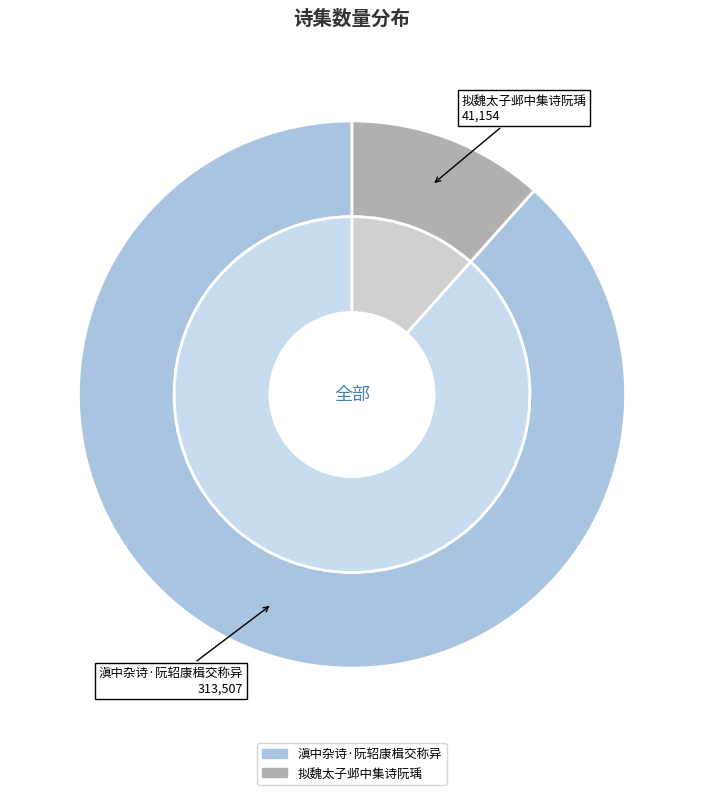

Rank the categories by value from lowest to highest.

拟魏太子邺中集诗阮瑀, 滇中杂诗·阮轺康楫交称异